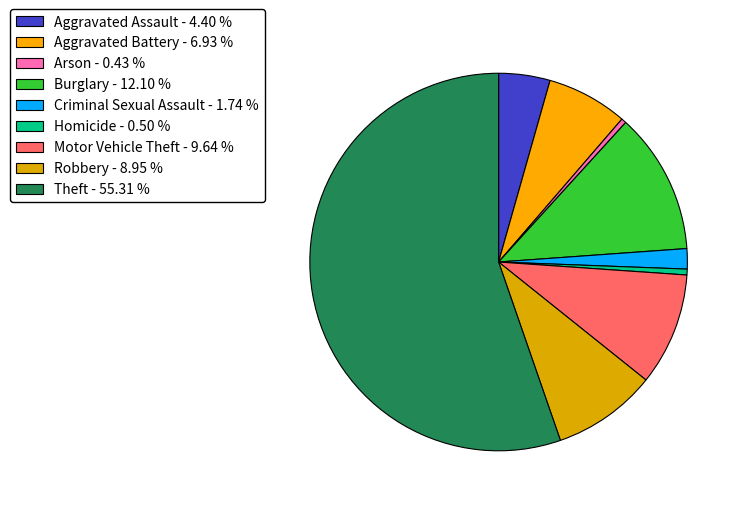

To the nearest percent, what is the average slice percentage?

11%